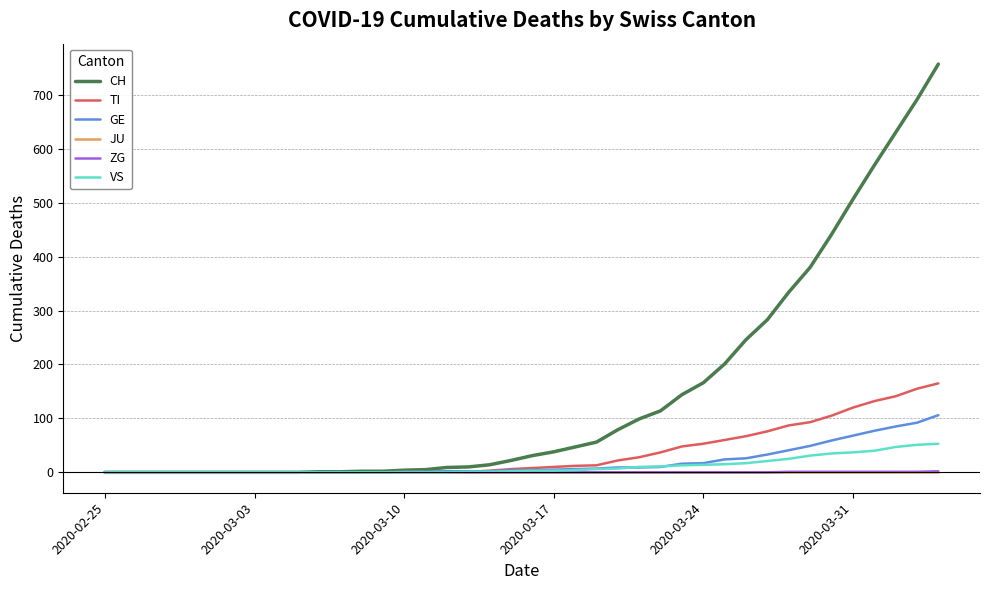

Which series has the largest total across all categories?

CH